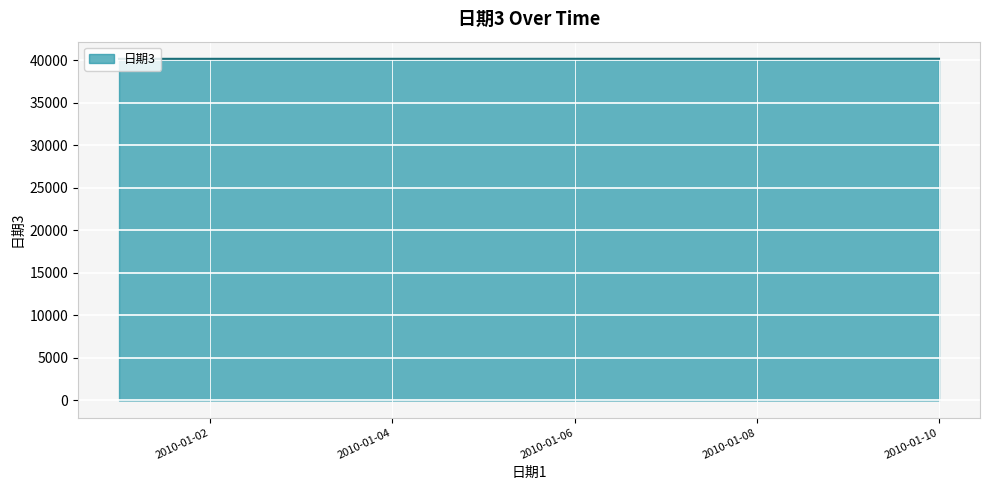

What is the greatest value displayed?

40188.4